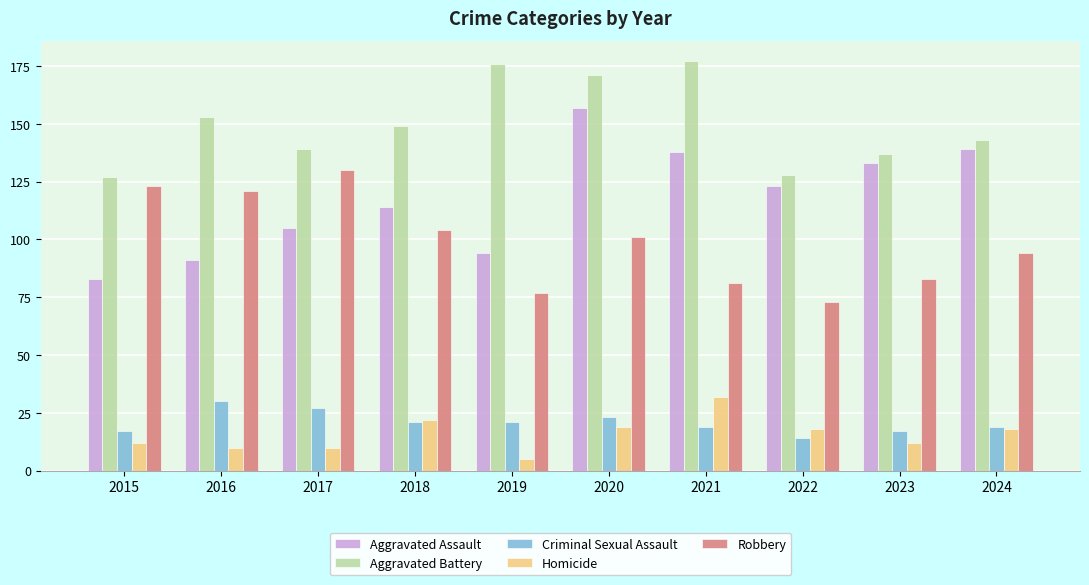

List the series in order of their peak value, lowest first.

Criminal Sexual Assault, Homicide, Robbery, Aggravated Assault, Aggravated Battery